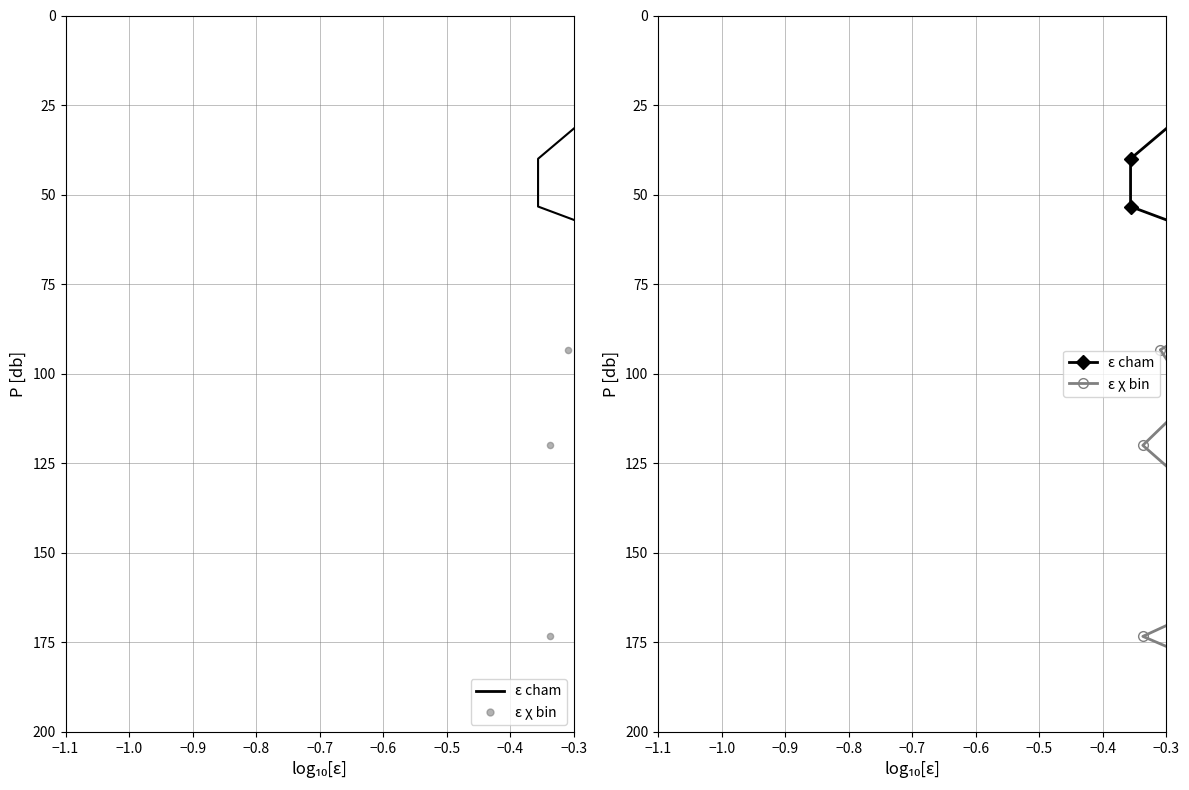

Is the value of ε χ bin at −0.4 greater than the value of ε cham at −0.4?

No